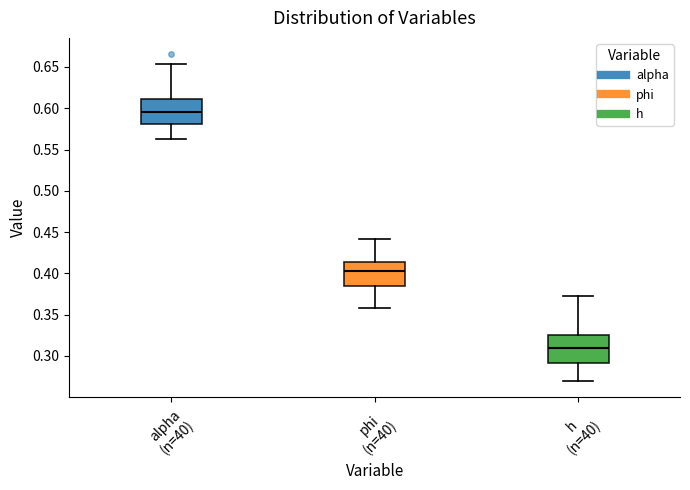

Reading left to right, transcribe this box plot: for each box, give where its median line is, the range the box spans, and where its two whiskers end, as read against the y-axis. The values are not printed on the chart, so give them approximately, as read against the axis.

alpha (n=40): median 0.595, box 0.580 to 0.610, whiskers 0.565 to 0.655
phi (n=40): median 0.400, box 0.385 to 0.415, whiskers 0.360 to 0.440
h (n=40): median 0.310, box 0.290 to 0.325, whiskers 0.270 to 0.370